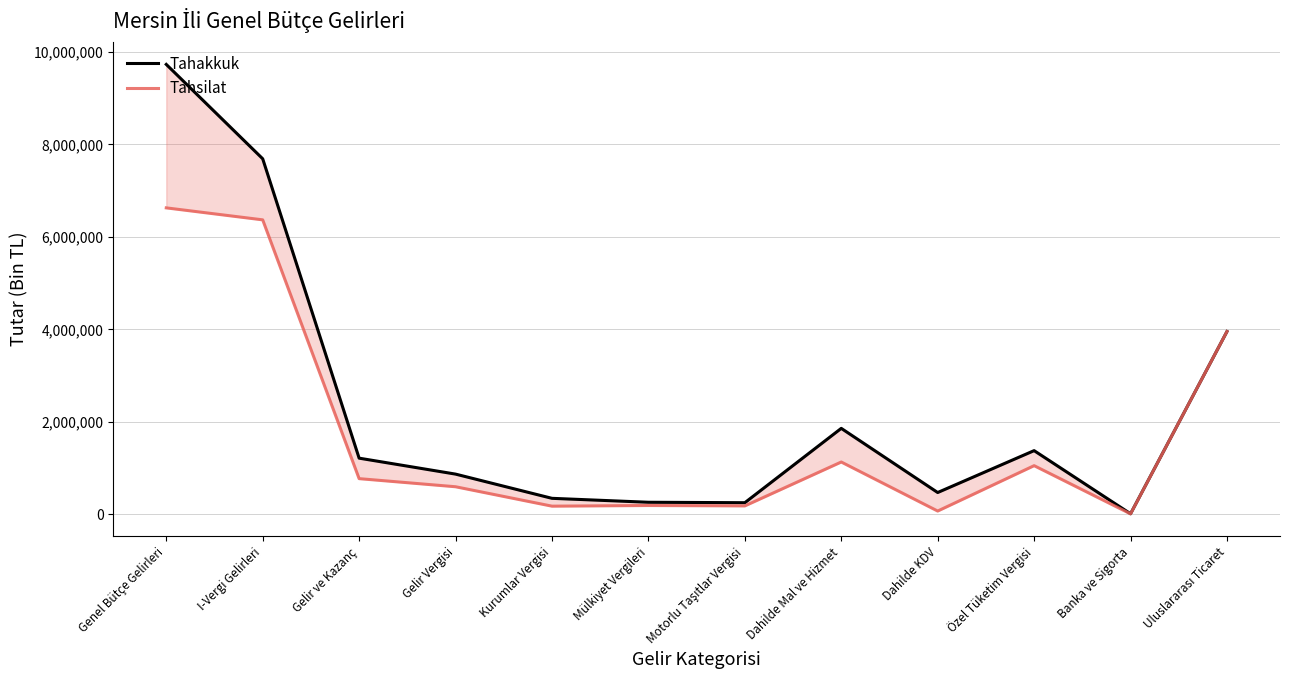

At Genel Bütçe Gelirleri, list the series in order from largest to smallest.

Tahakkuk, Tahsilat